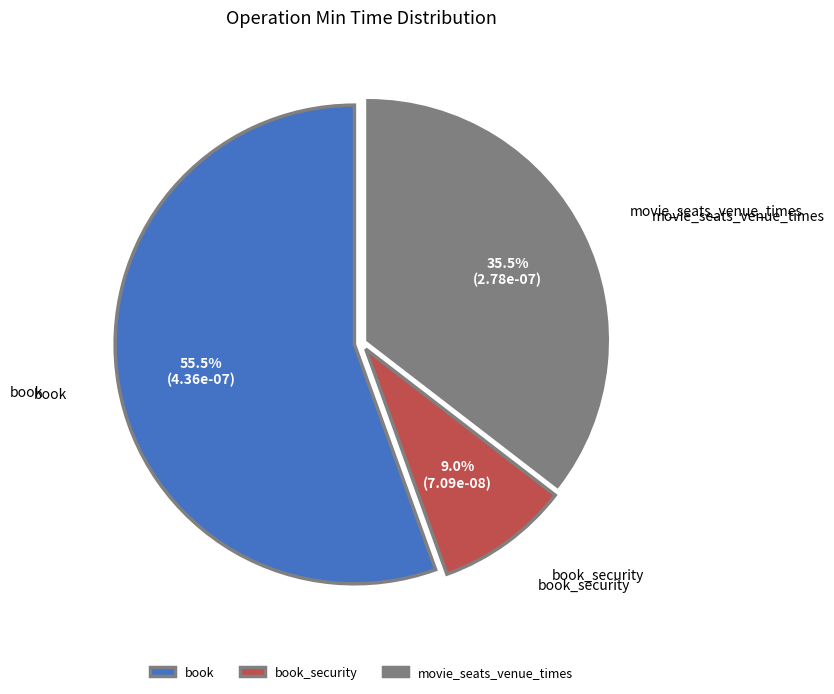

What is the smallest slice in the pie chart?

book_security